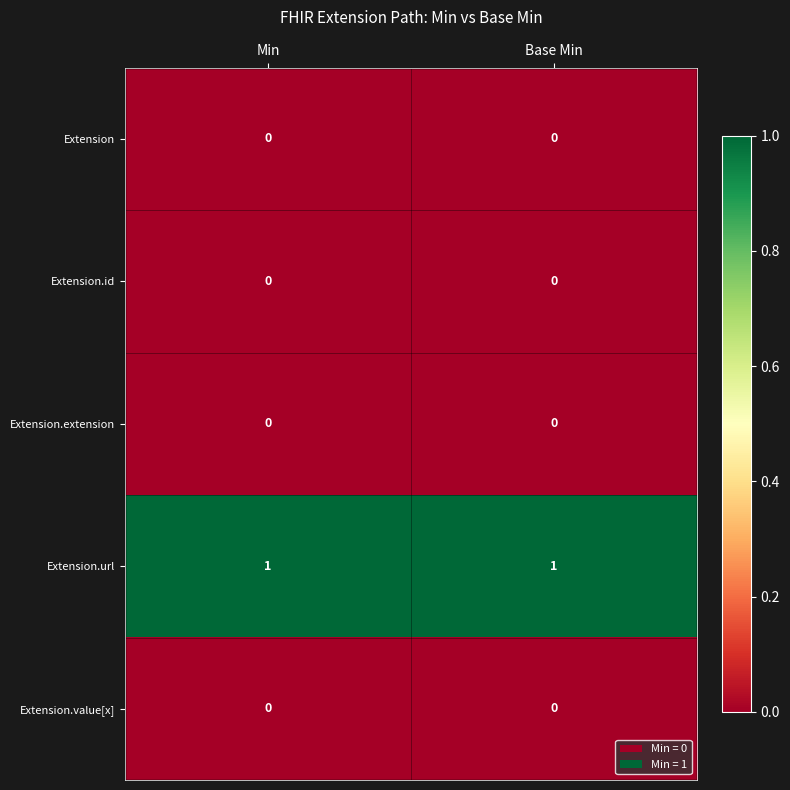

The Extension.extension series shows 0 at Min. True or false?

True